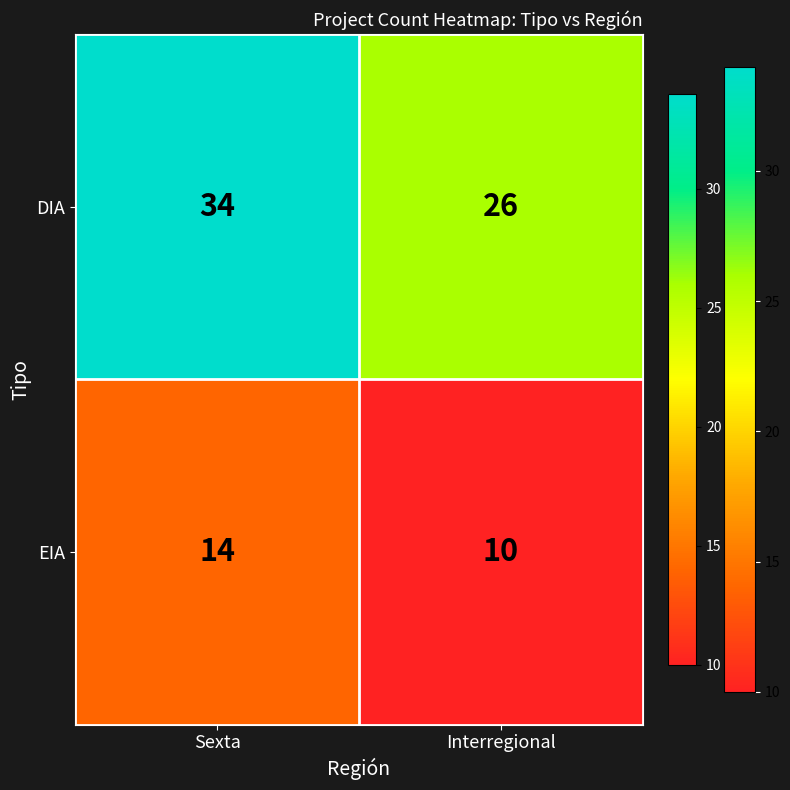

The EIA series shows 14 at Sexta. True or false?

True